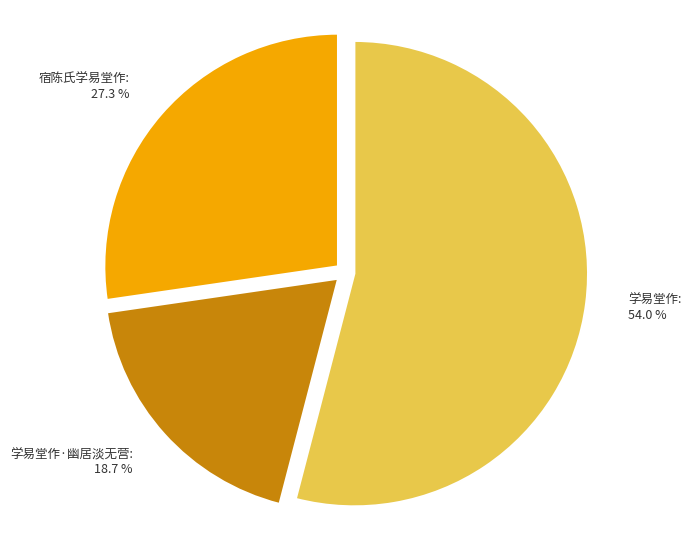

What percentage is the 学易堂作·幽居淡无营 slice, to the nearest percent?

19%